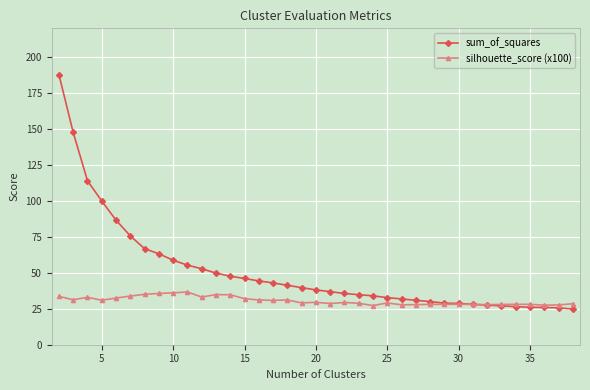

Rank the series by their average value, from highest to lowest.

sum_of_squares, silhouette_score (x100)